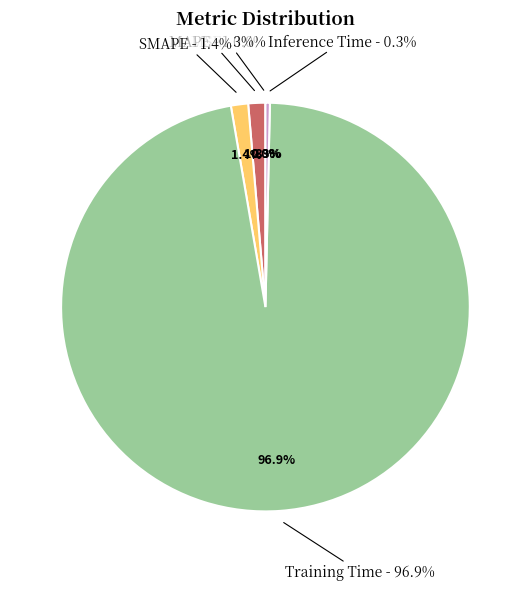

Which category has the biggest portion of the pie?

Training Time